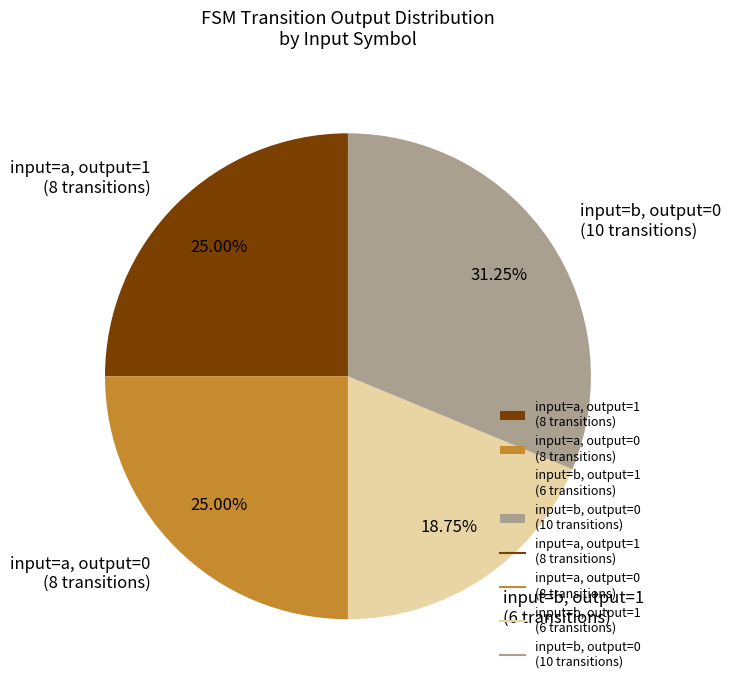

Which has a higher value, input=b, output=0 (10 transitions) or input=b, output=1 (6 transitions)?

input=b, output=0 (10 transitions)